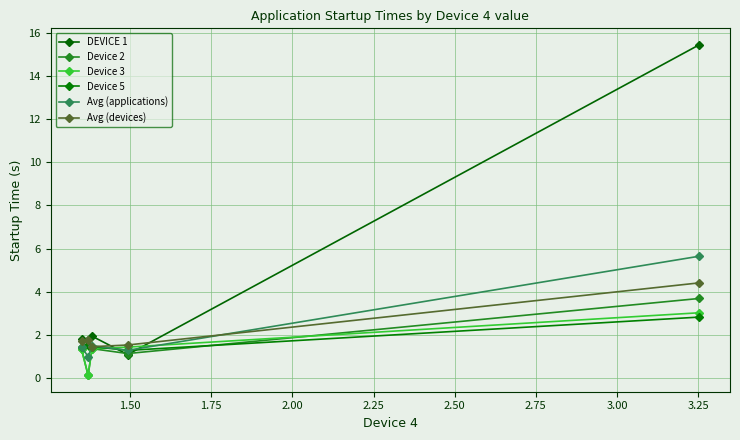

Which series has the widest spread of values?

DEVICE 1